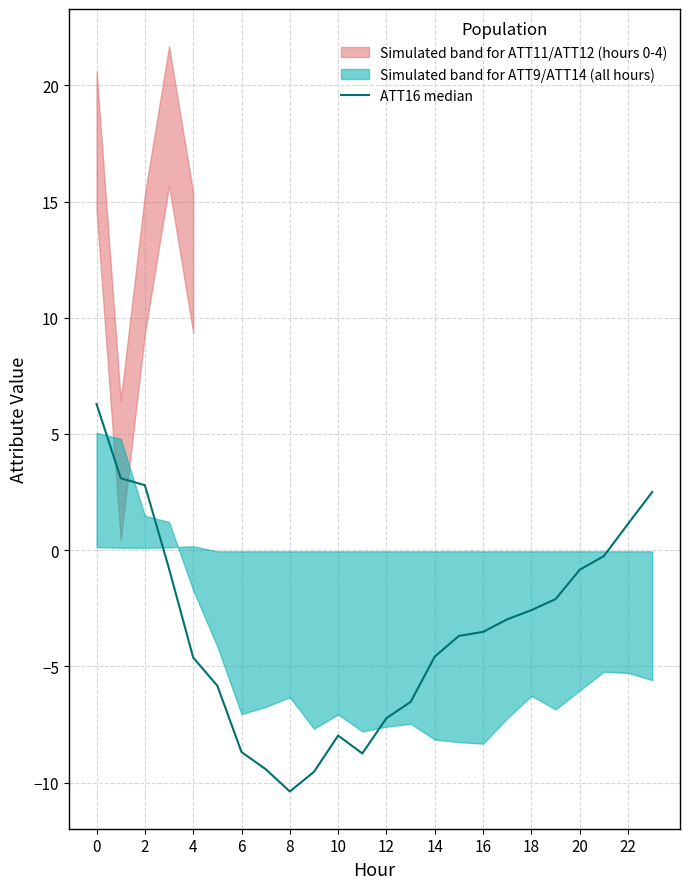

How many lines are shown in the chart?

1